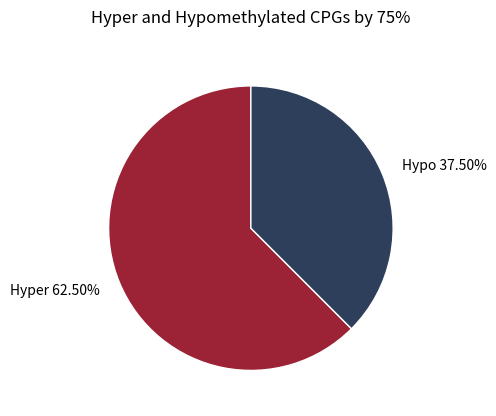

Rank the categories by value from highest to lowest.

Hyper 62.50%, Hypo 37.50%